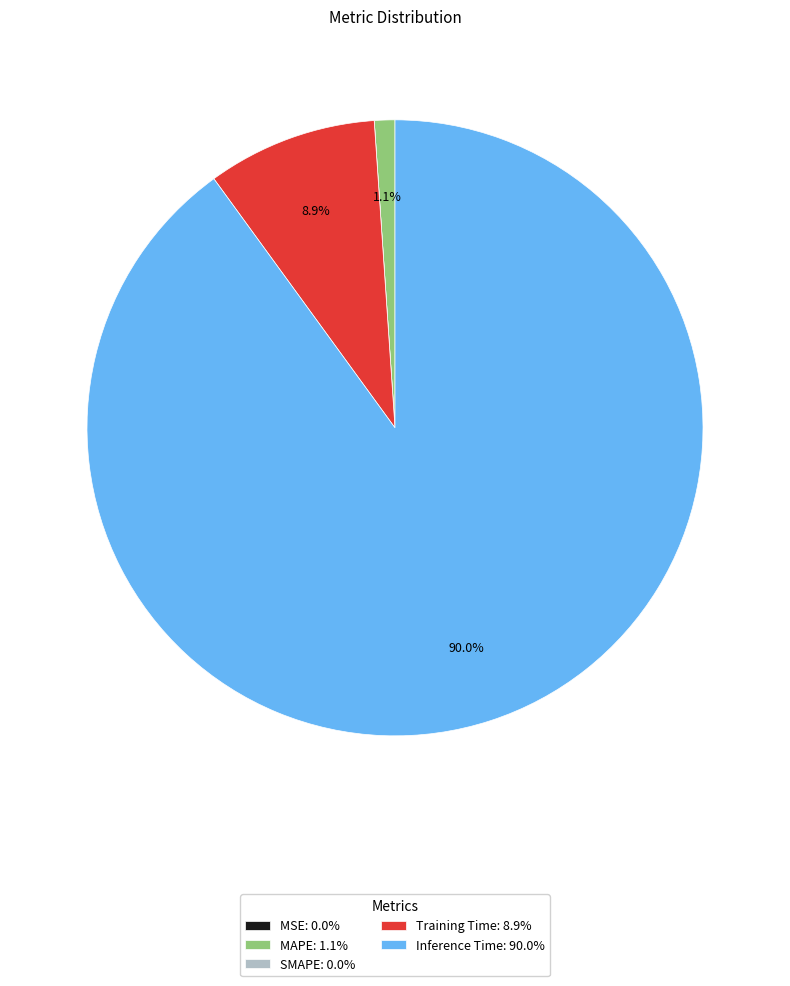

Is there any slice that represents more than half of the pie?

Yes